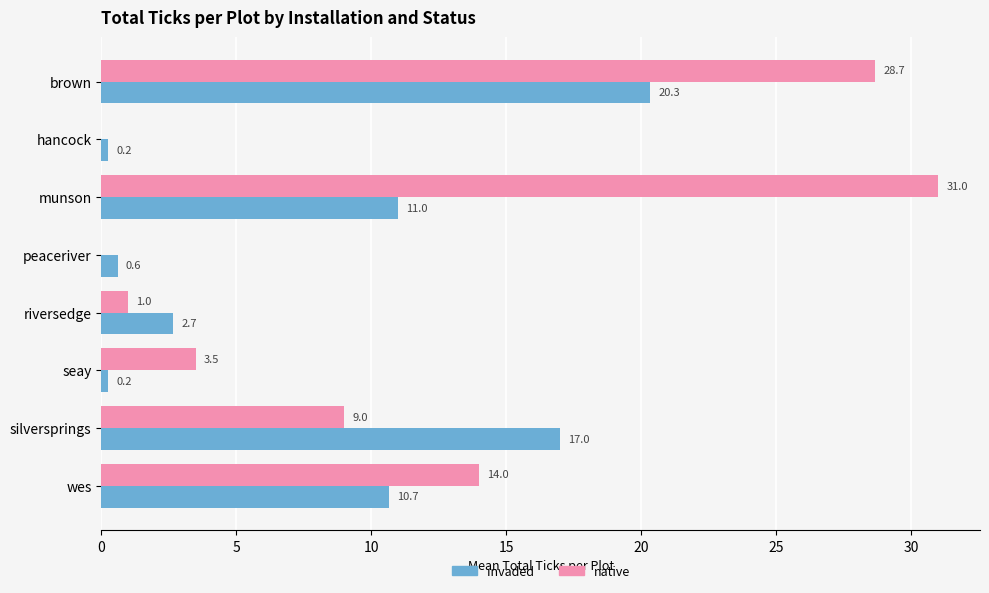

What is the greatest value displayed?

31.0